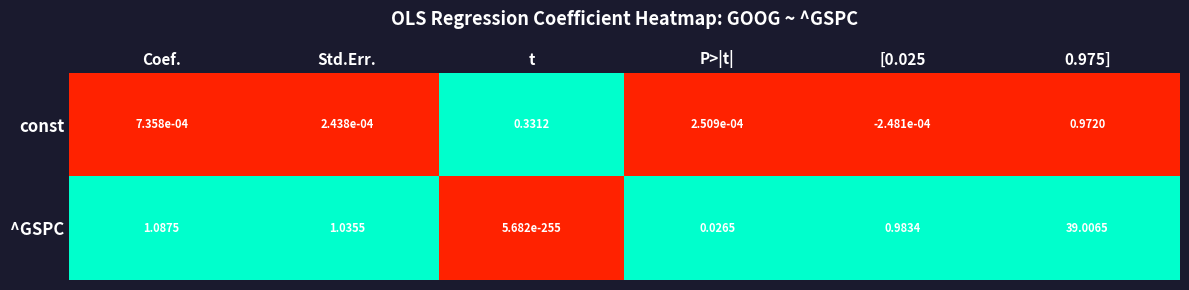

Which series has the largest total across all categories?

^GSPC